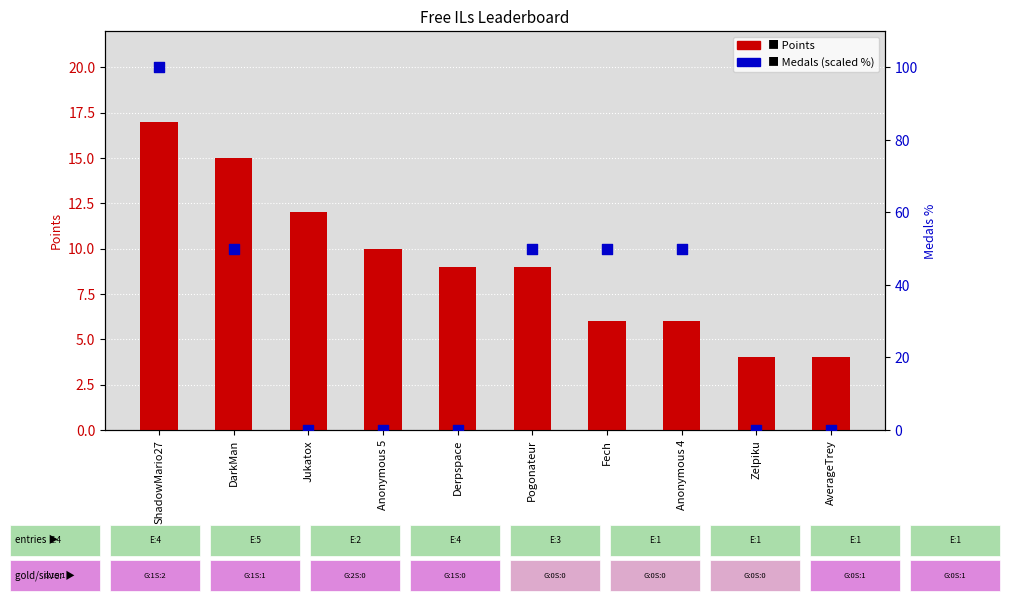

What are all the series names shown in the legend?

Points, Medals